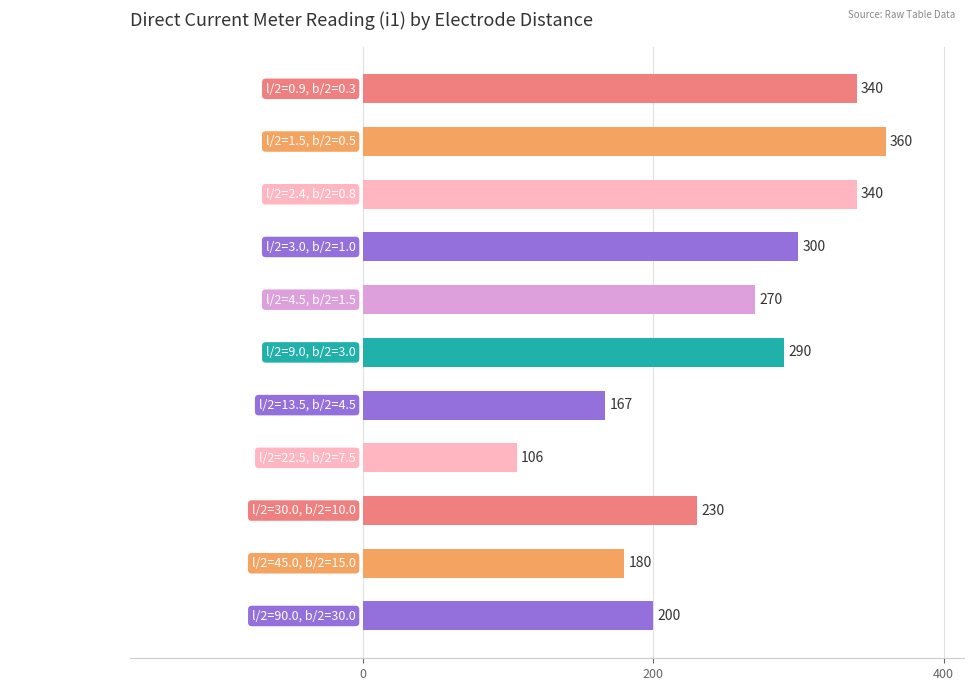

What is the label of the 5th bar from the top?

l/2=4.5, b/2=1.5